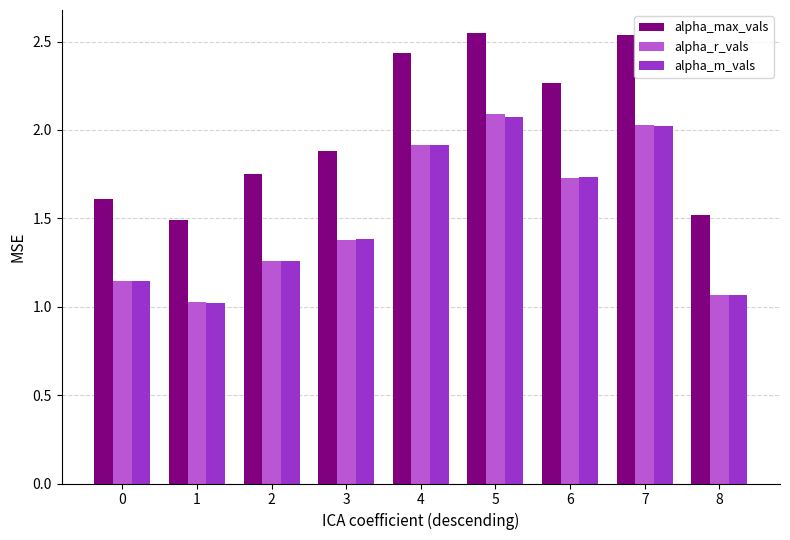

What is the maximum value for alpha_m_vals?

2.1